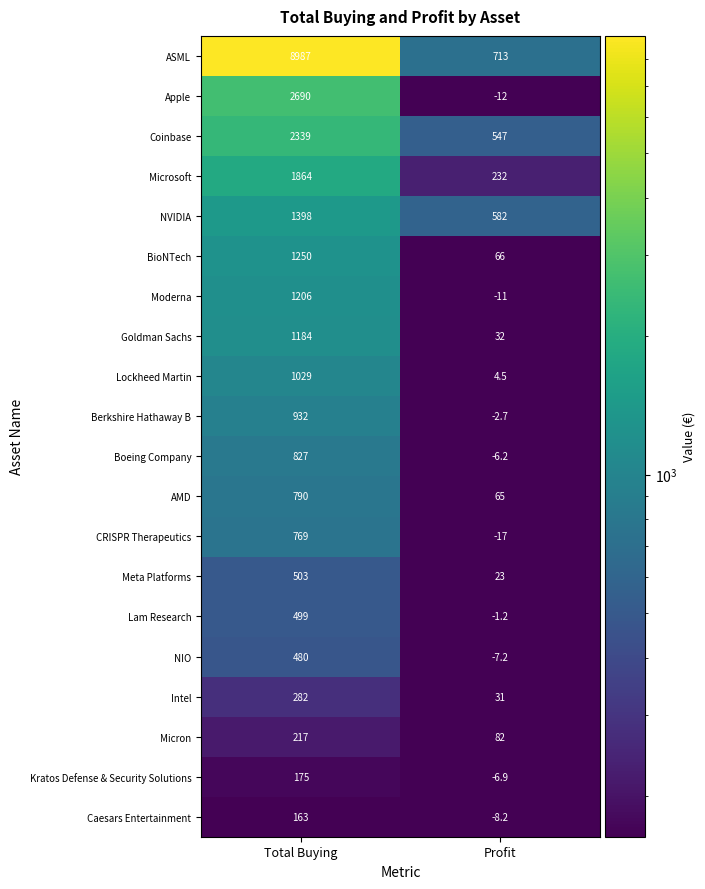

How many categories are shown in the chart?

2